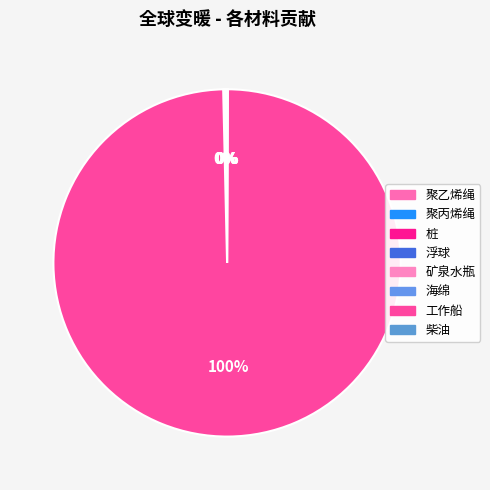

Is there any slice that represents more than half of the pie?

Yes